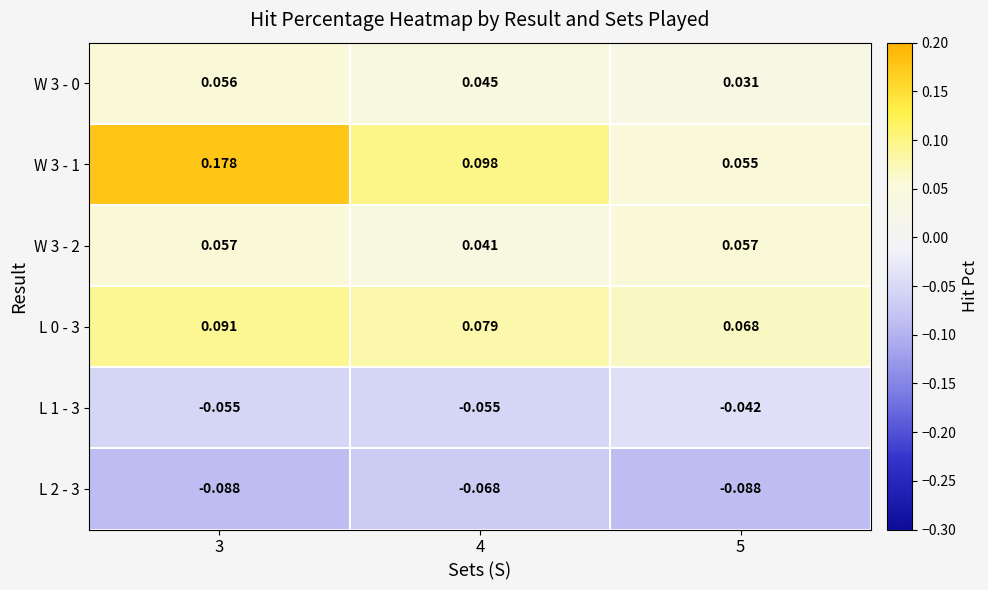

Is the value of L 2 - 3 at 3 greater than the value of W 3 - 1 at 3?

No